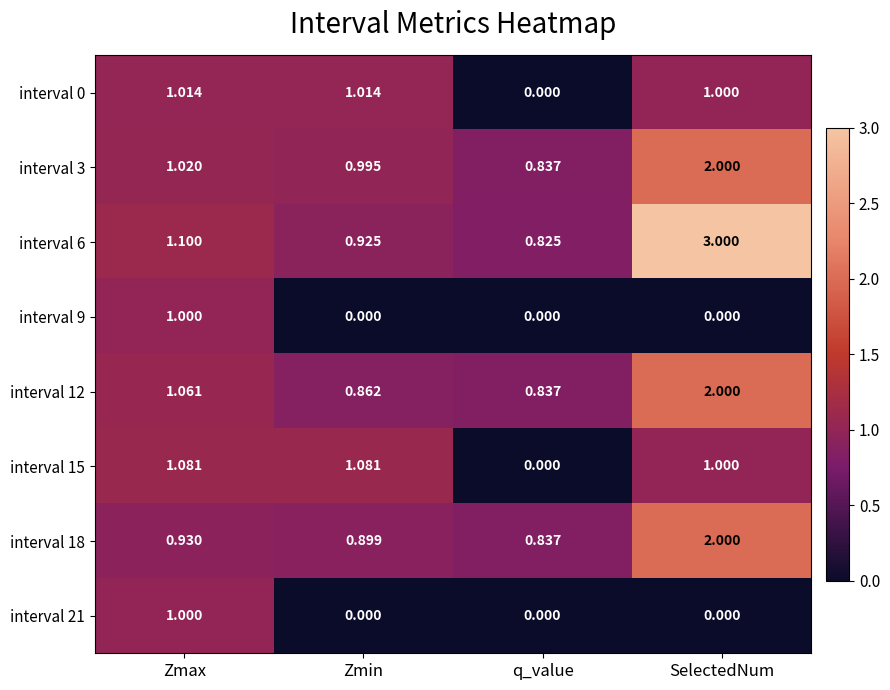

At which category does the chart reach its peak across all series?

SelectedNum